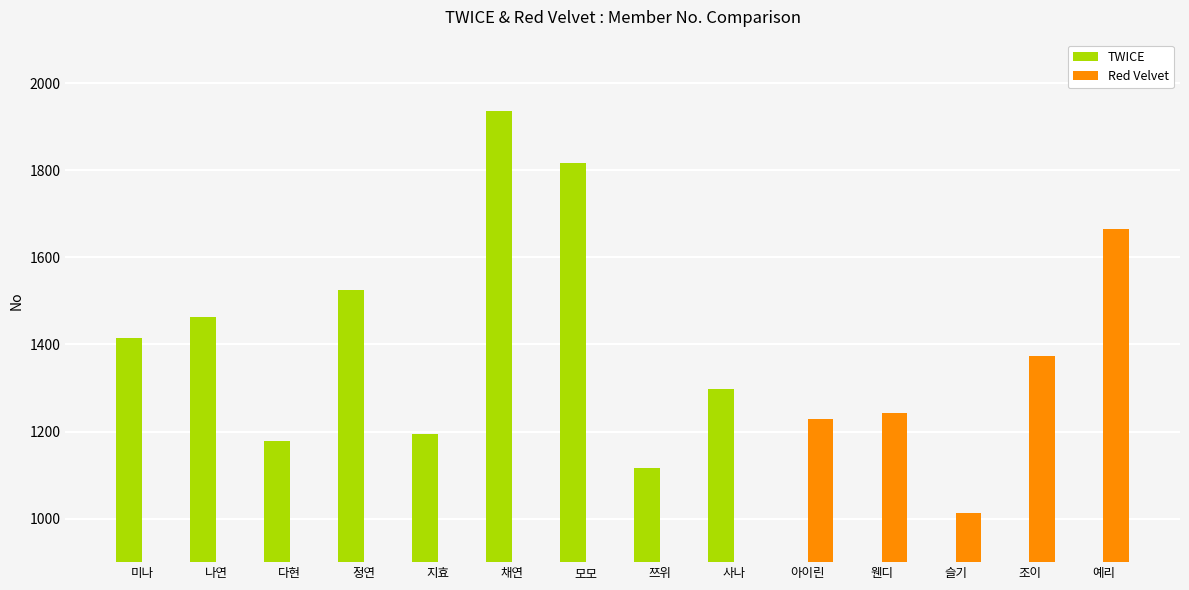

Is it true that Red Velvet equals 0 at 쯔위?

True